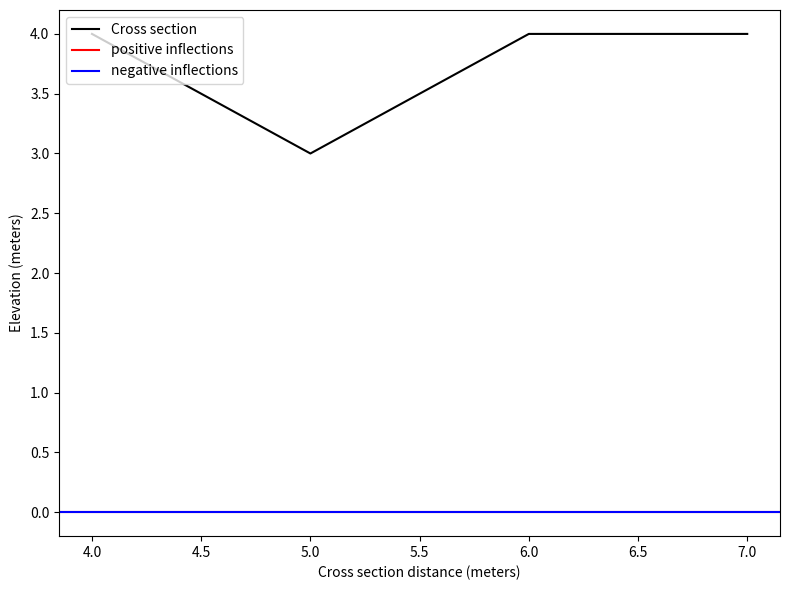

In Cross section, how many points are lower than both neighbors (excluding endpoints)?

1